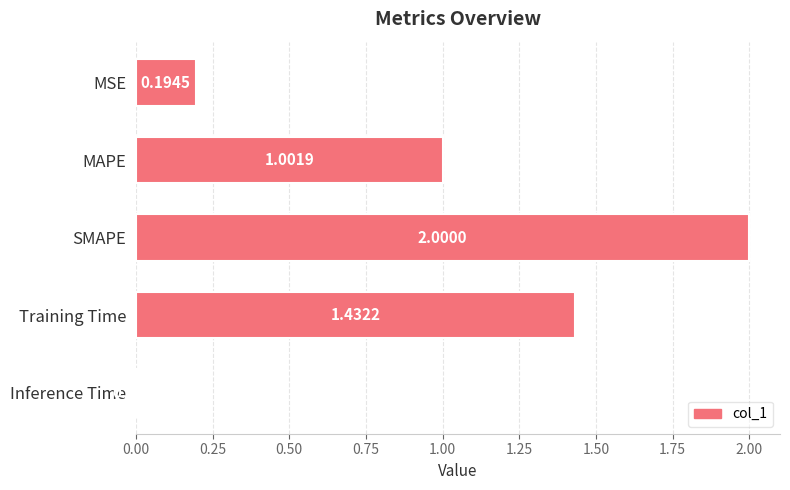

What is the label of the 4th bar from the top?

Training Time